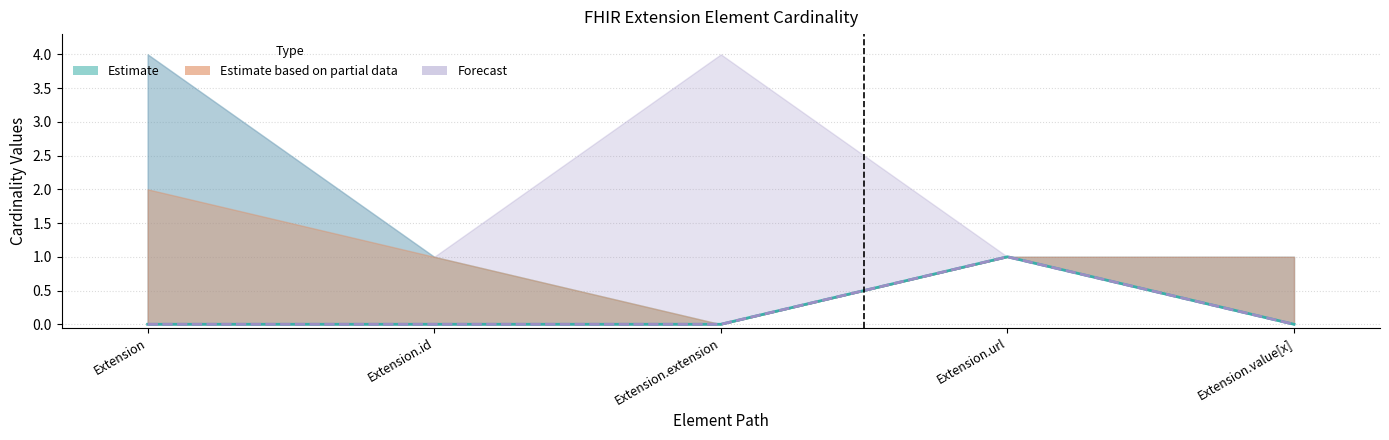

At which category is the sum across all series the highest?

Extension.url